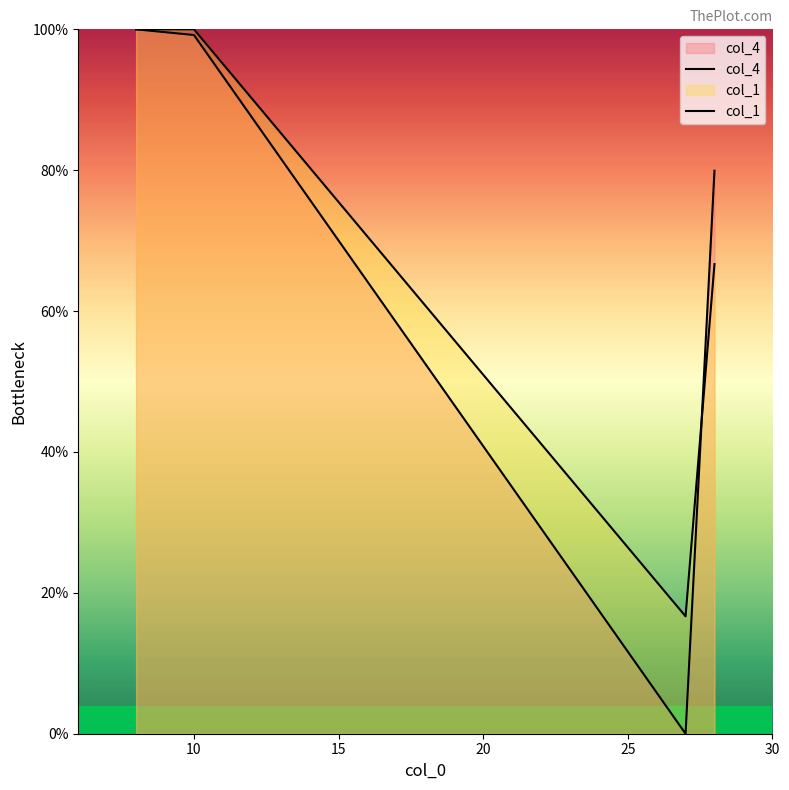

What is the sum of all col_1 values?

283.3